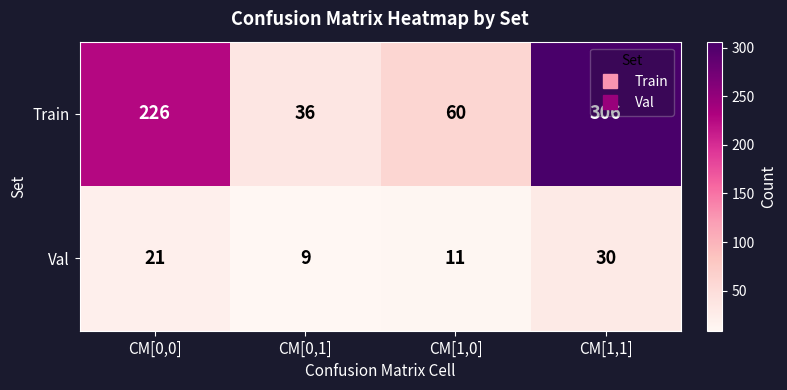

At which category does the chart reach its peak across all series?

CM[1,1]